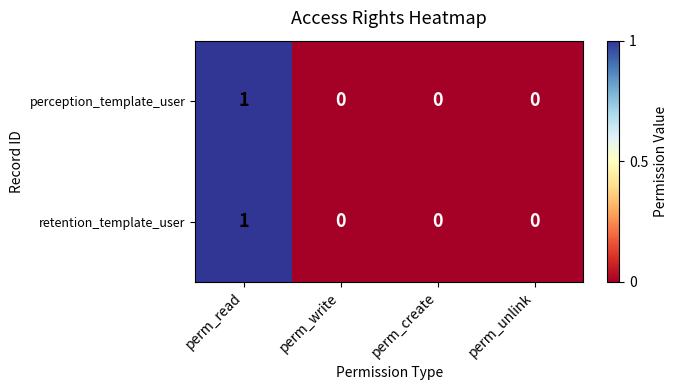

At which category is the sum across all series the highest?

perm_read